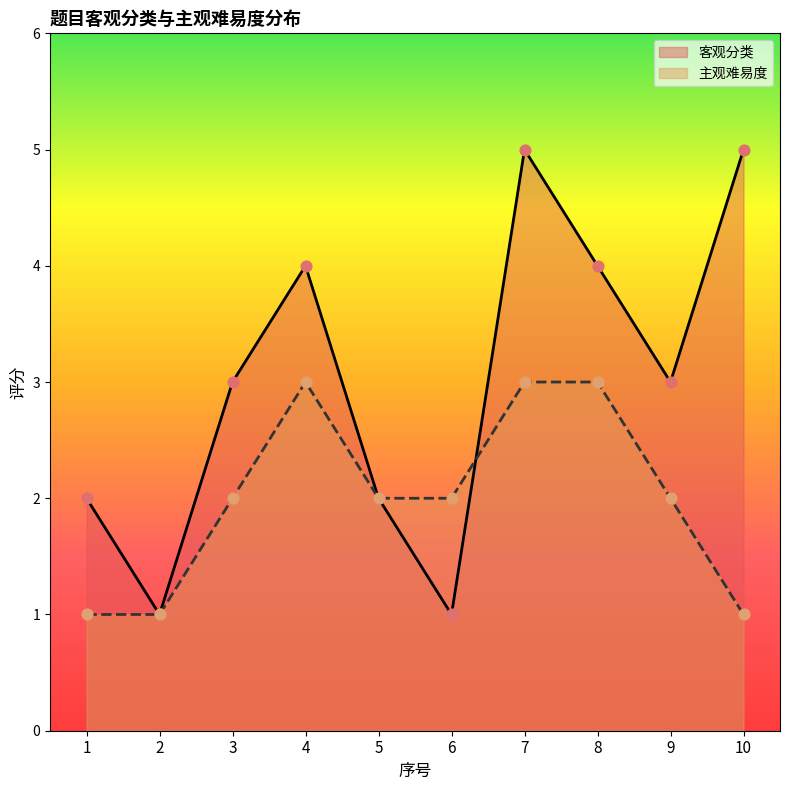

What is the total value across all series at 5?

4